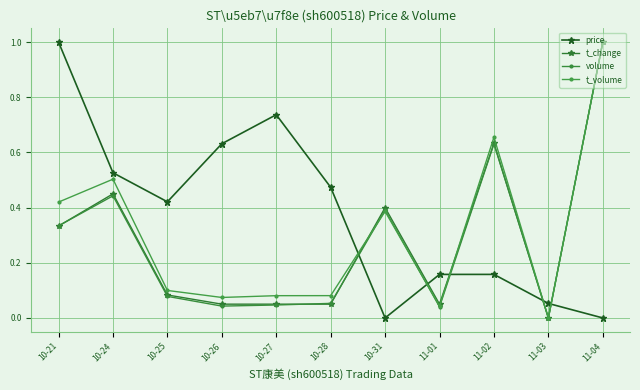

Where is the first local maximum for t_volume?

10-24